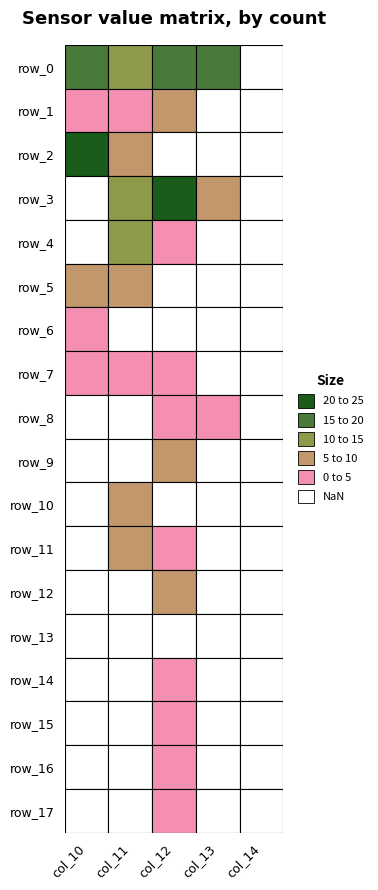

Is the value of row_17 at 0 greater than the value of row_9 at 3?

No